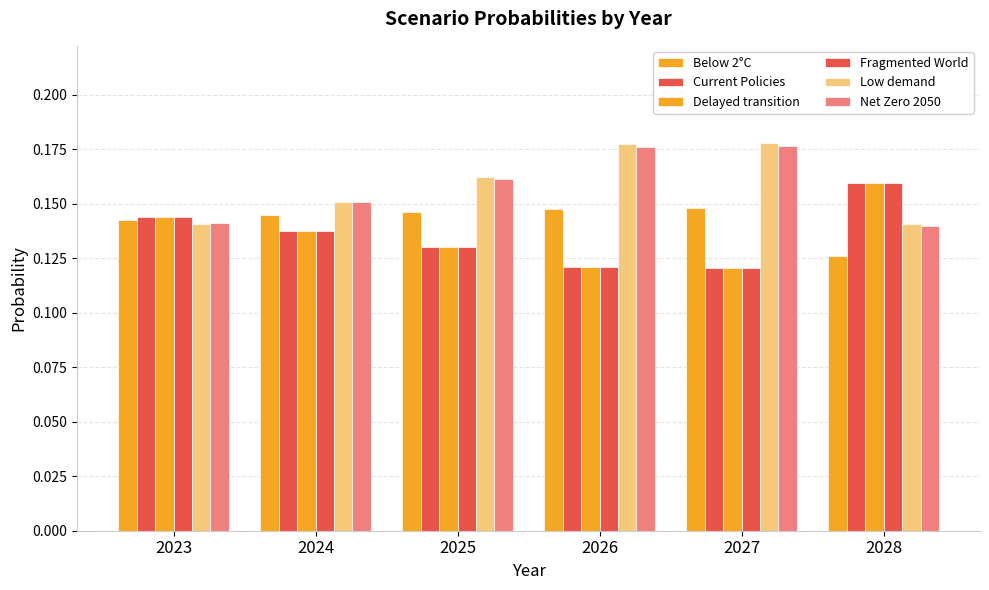

Is the value of Net Zero 2050 at 2025 greater than the value of Fragmented World at 2025?

Yes